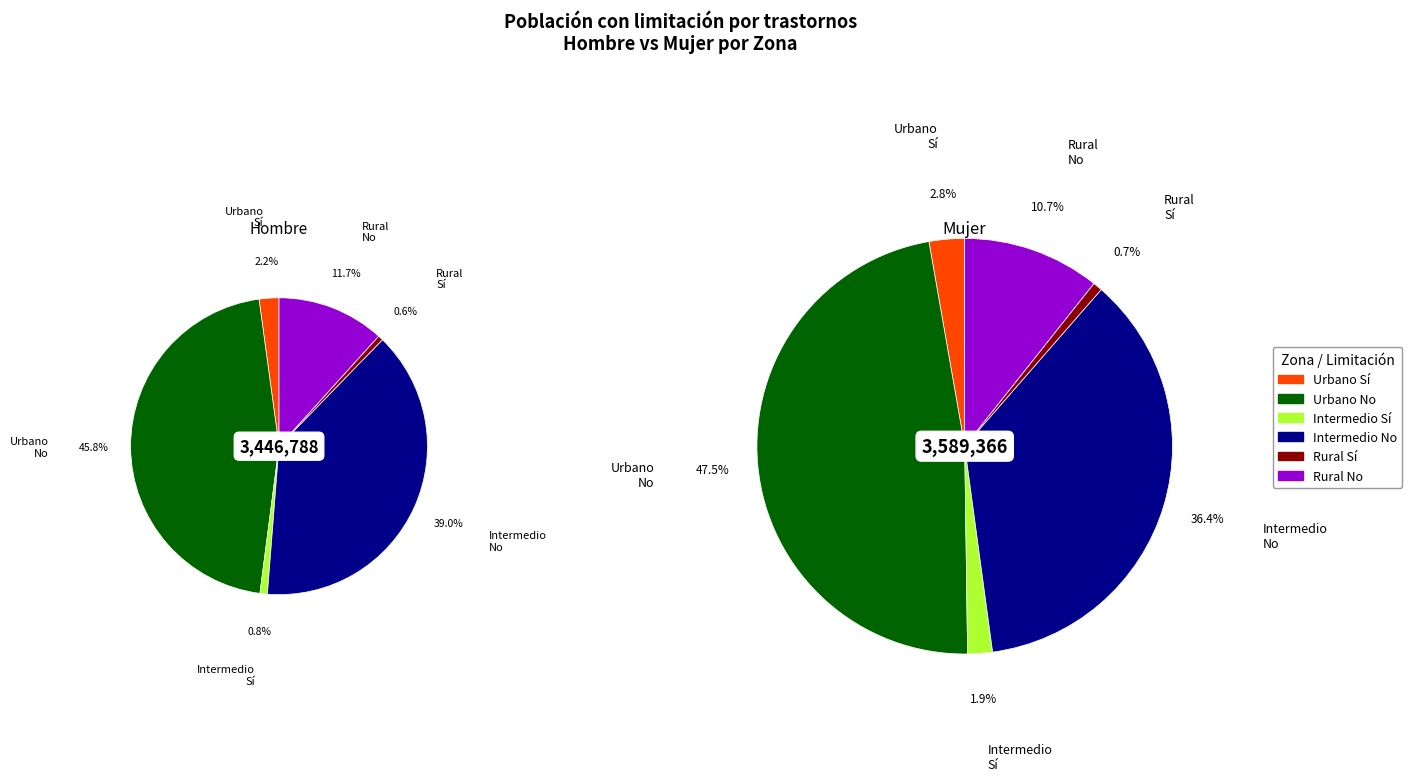

To the nearest percent, what is the combined percentage of Urbano No and Intermedio No?

85%